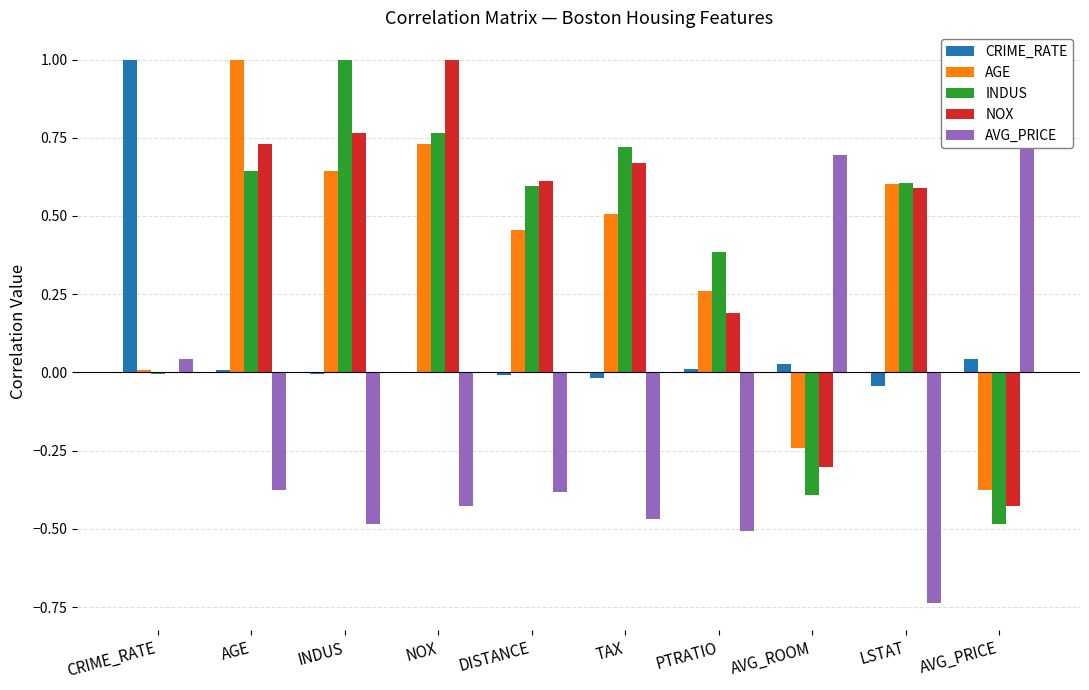

Is the value of CRIME_RATE at INDUS greater than the value of AVG_PRICE at CRIME_RATE?

No